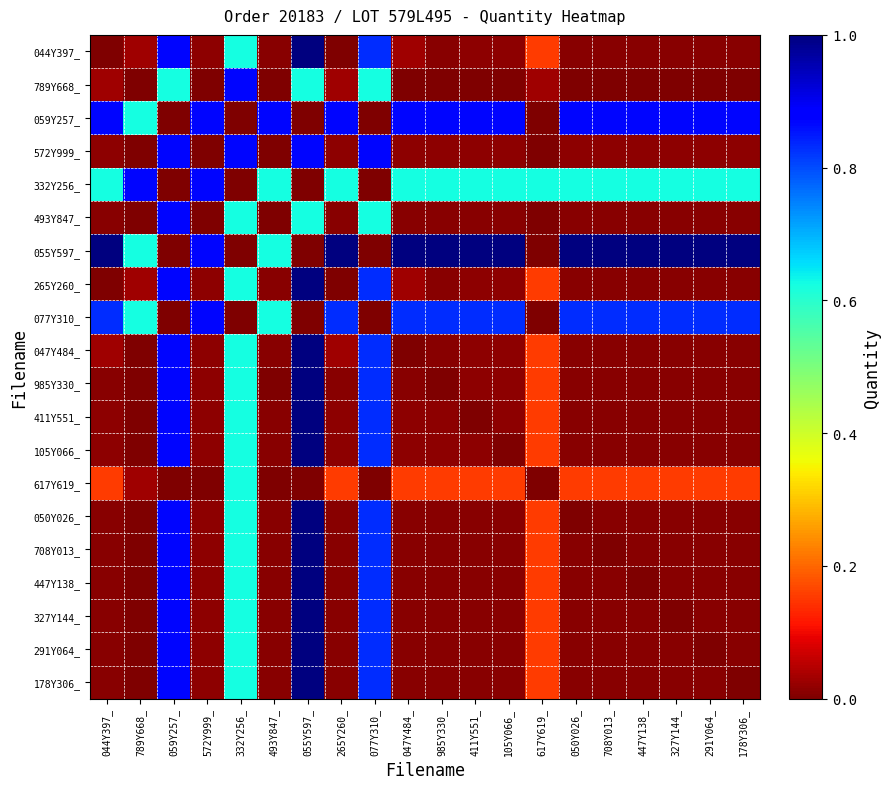

What is the difference between the highest and lowest values at 050Y026_?

1.0